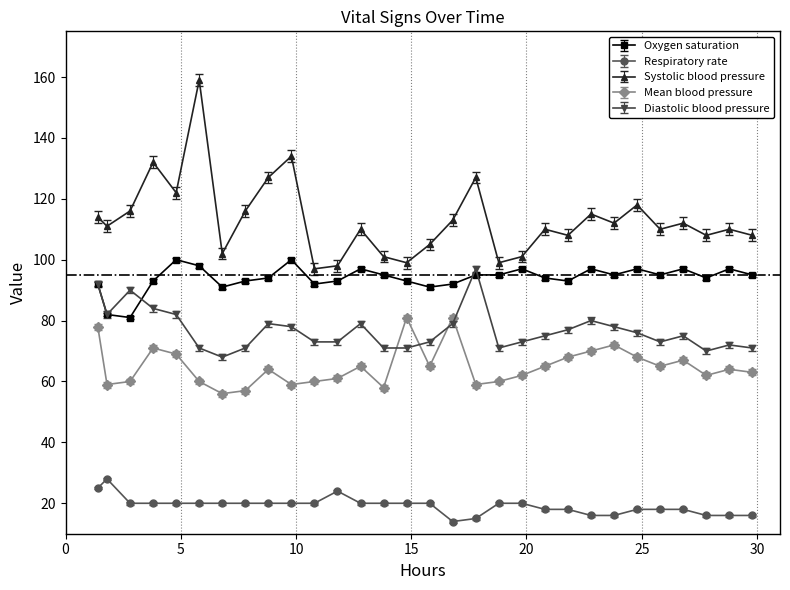

Count the number of data series in this chart.

5